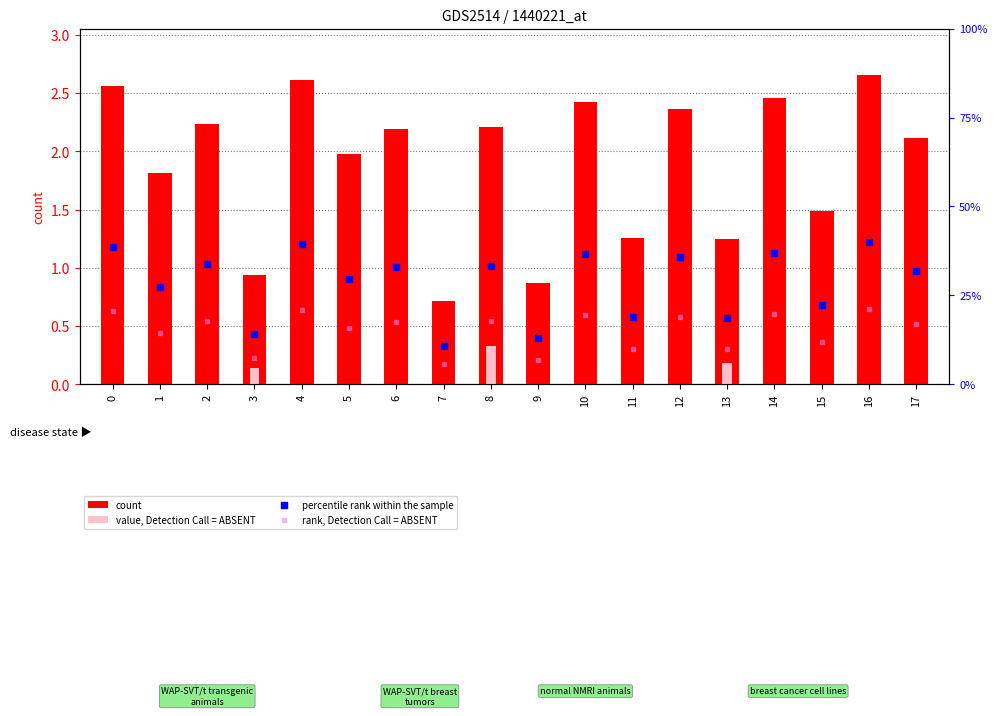

At how many categories does at least one series exceed 2?

10